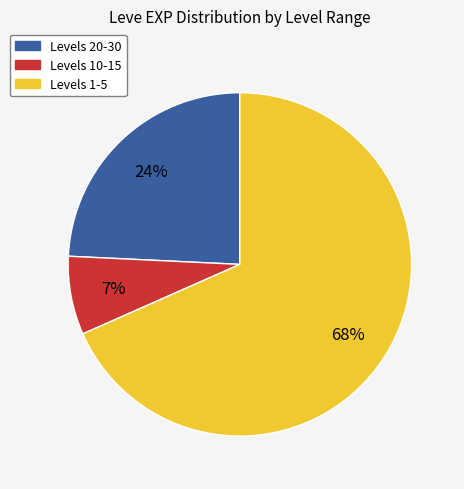

Is there any slice that represents more than half of the pie?

Yes